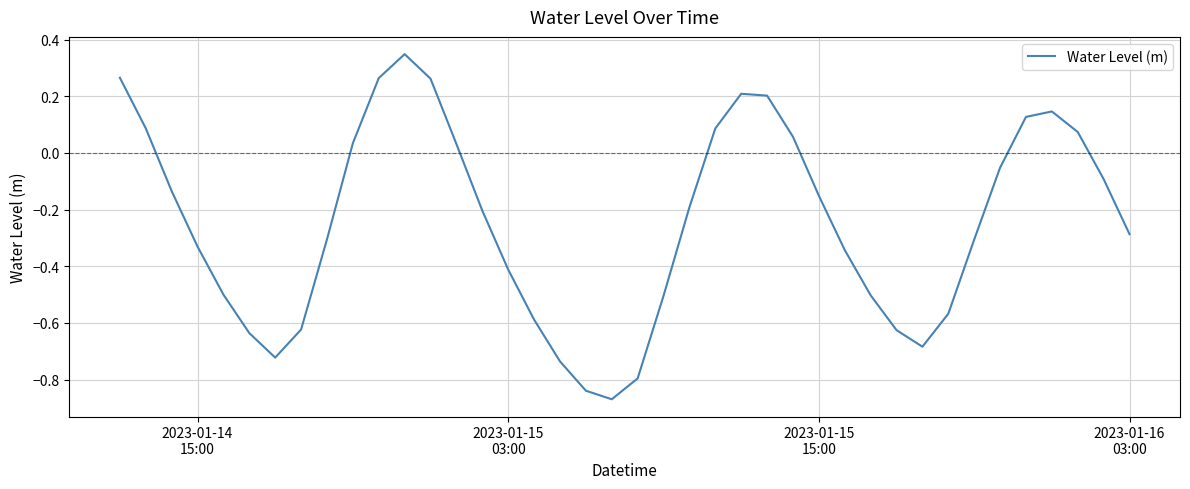

What is the difference between the maximum and minimum values?

1.2